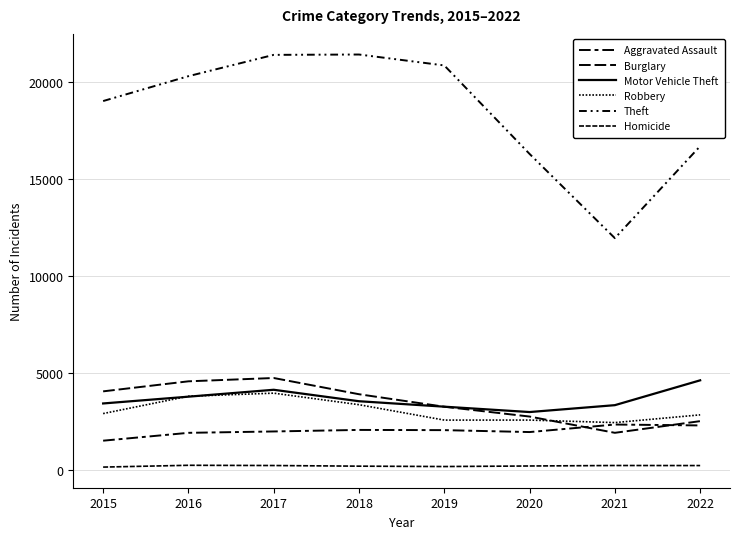

Count the number of categories in the chart.

8